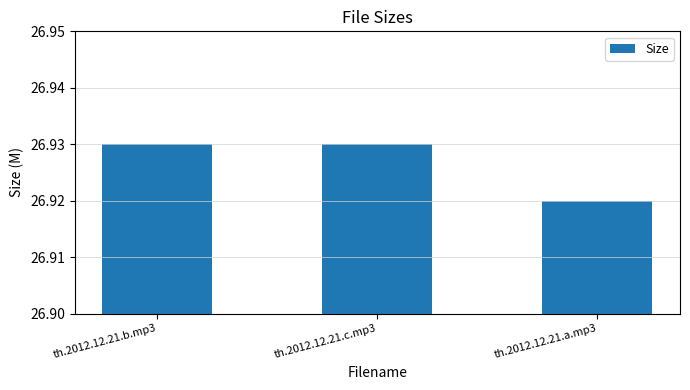

Which has a higher value, th.2012.12.21.a.mp3 or th.2012.12.21.c.mp3?

th.2012.12.21.c.mp3